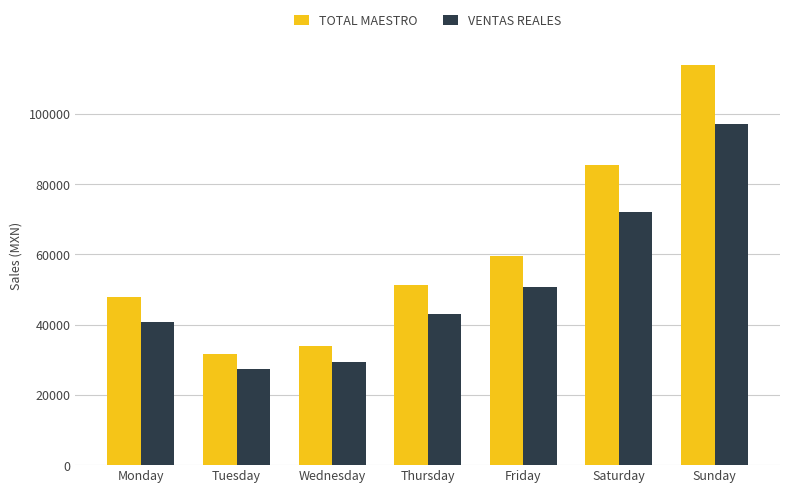

Reading right to left, extract all data points from this chart.

TOTAL MAESTRO: Sunday=113823.0	Saturday=85314.0	Friday=59567.0	Thursday=51288.1	Wednesday=33983.1	Tuesday=31754.0	Monday=47780.1
VENTAS REALES: Sunday=97180.0	Saturday=71942.6	Friday=50601.1	Thursday=42961.7	Wednesday=29295.5	Tuesday=27373.9	Monday=40753.2